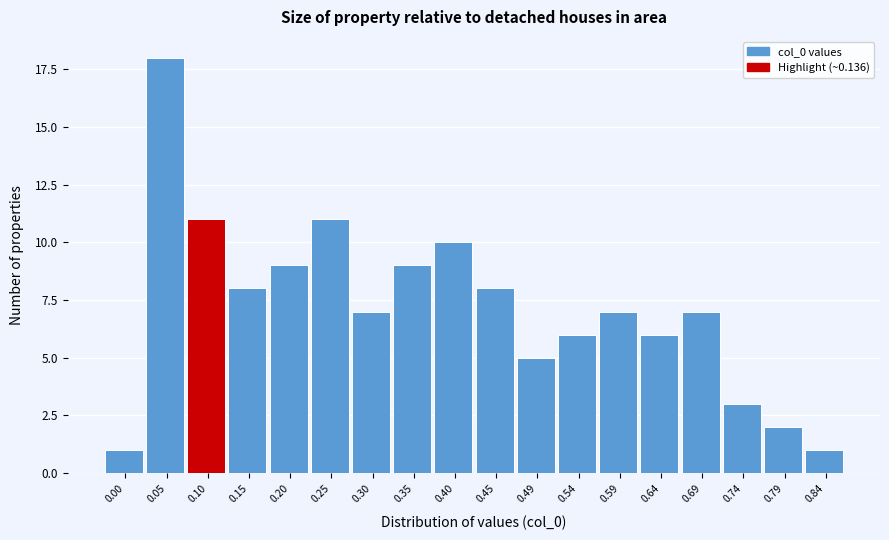

Reading left to right, extract all data points from this chart.

0.00=1	0.05=18	0.10=11	0.15=8	0.20=9	0.25=11	0.30=7	0.35=9	0.40=10	0.45=8	0.49=5	0.54=6	0.59=7	0.64=6	0.69=7	0.74=3	0.79=2	0.84=1